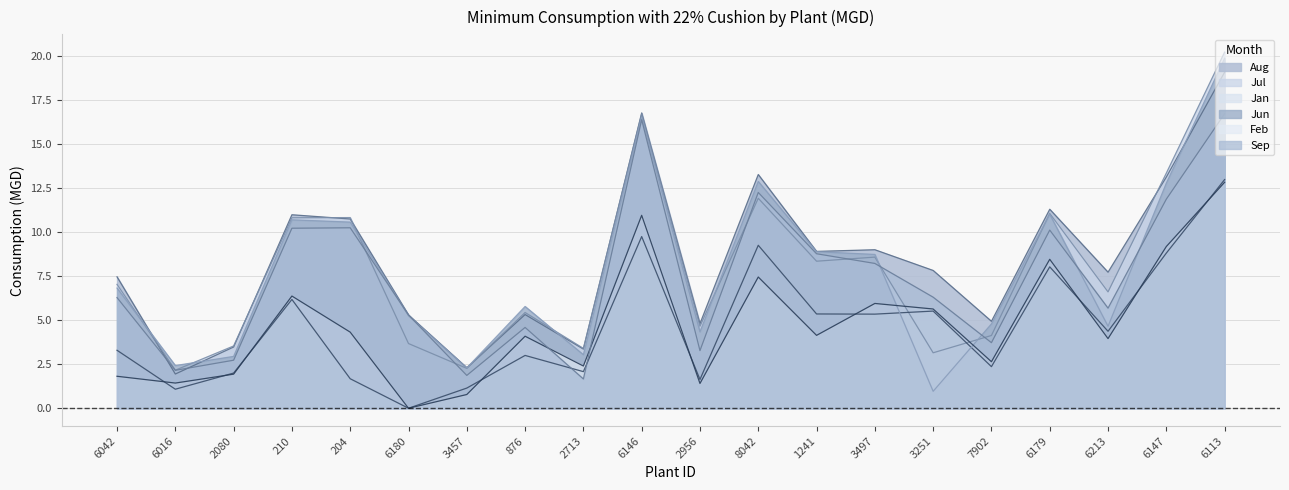

Which series changed the most between 6180 and 6213?

Jan